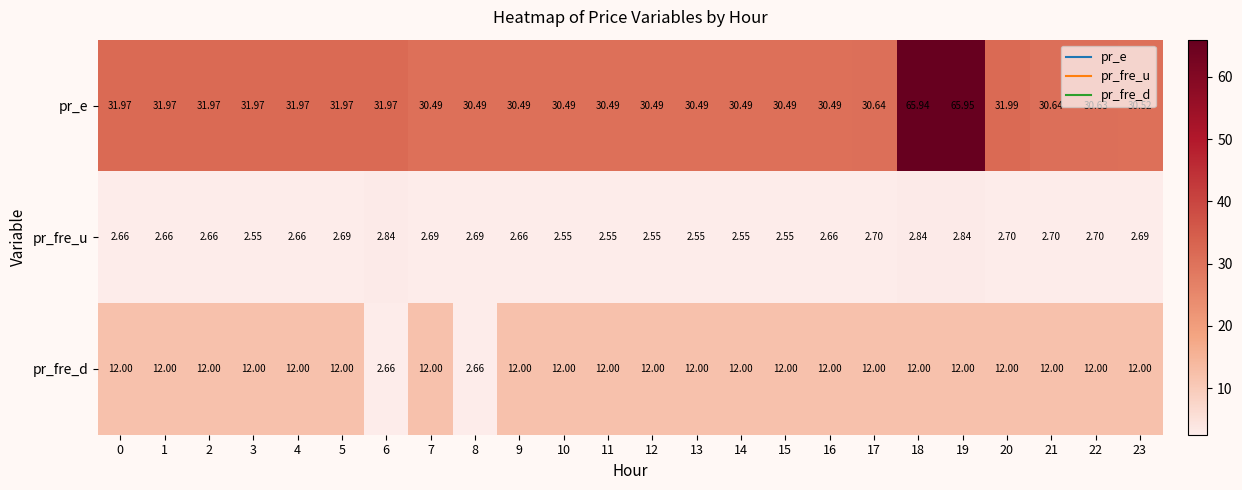

At 14, list the series in order from largest to smallest.

pr_e, pr_fre_d, pr_fre_u